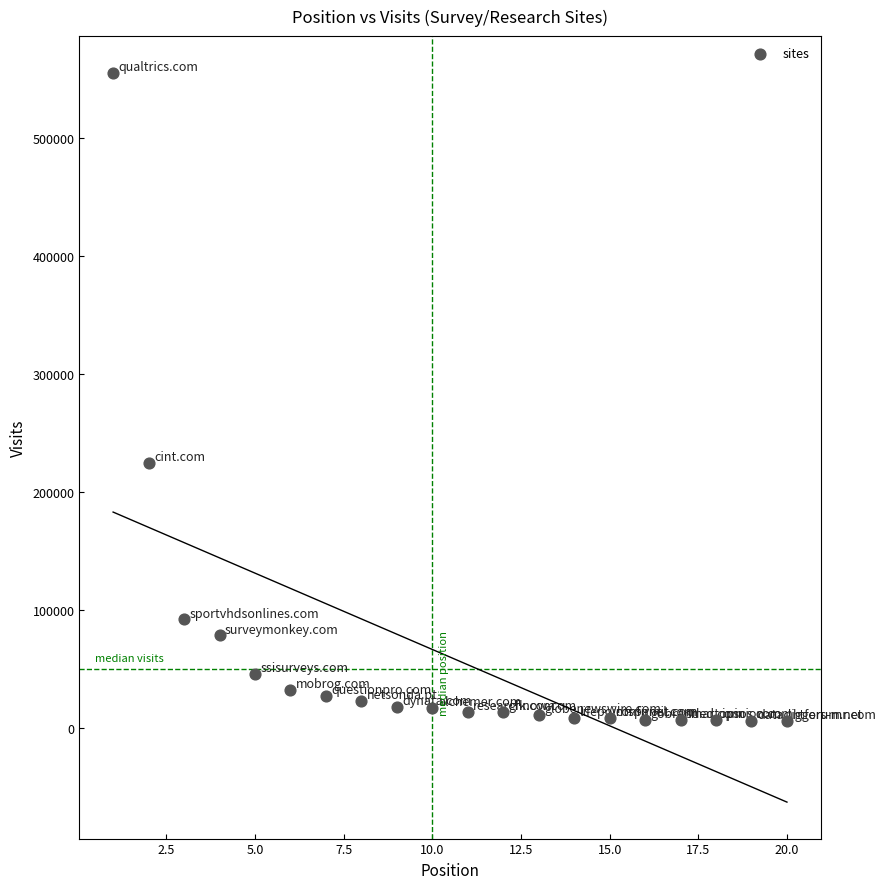

What Y value in the scatter plot is closest to 281071?

224627